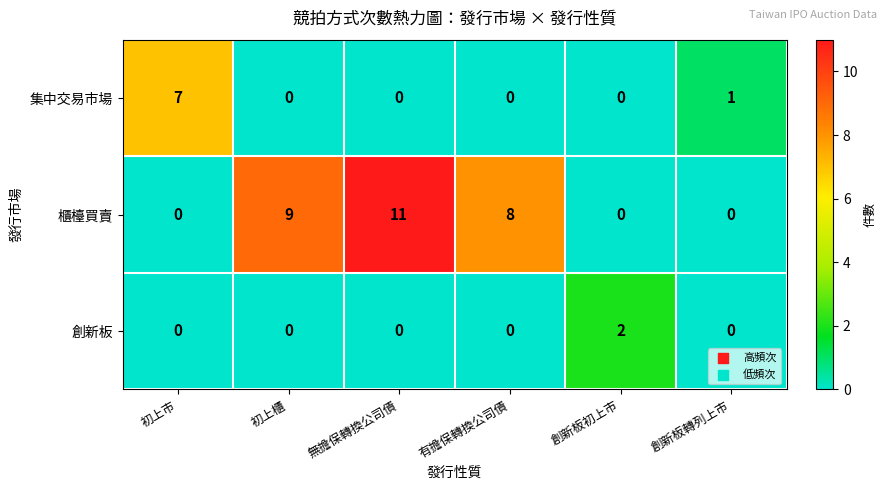

At which category is the sum across all series the highest?

無擔保轉換公司債